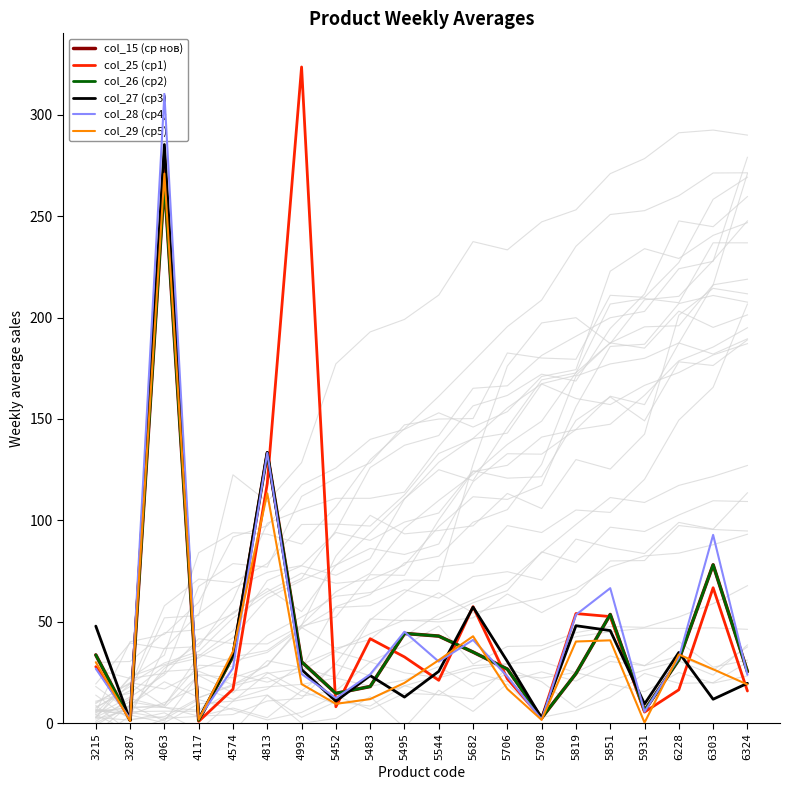

Between which two adjacent categories do col_27 (ср3) and col_26 (ср2) first intersect?

3215 and 3287